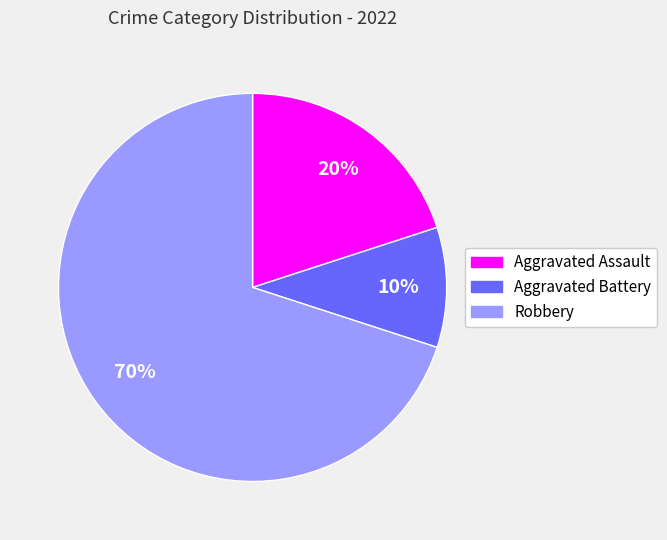

Combined, do Robbery and Aggravated Battery account for over 50%?

Yes